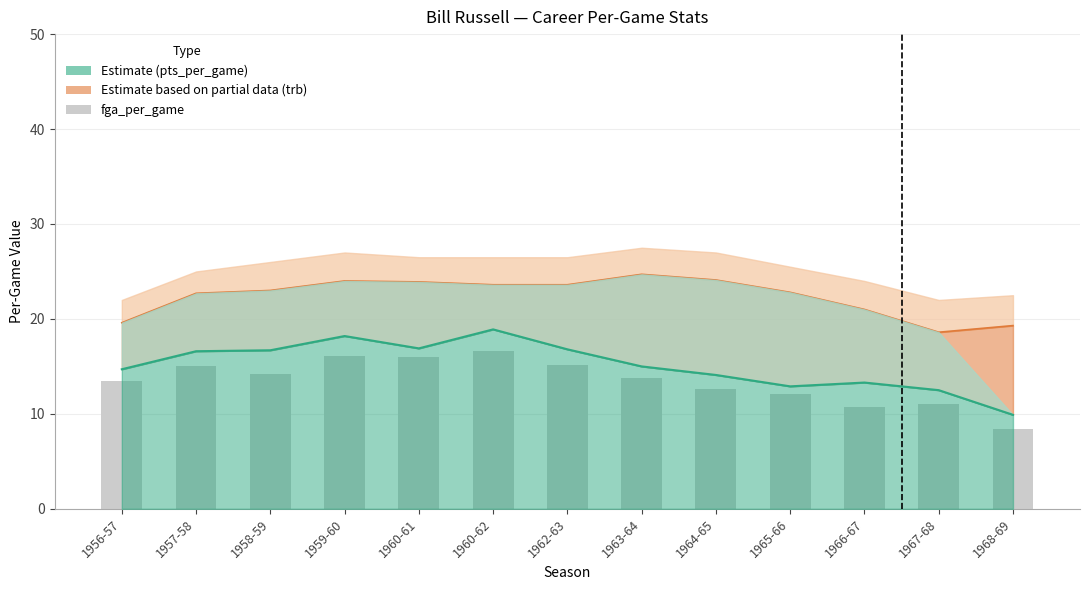

What is the change in value from 1963-64 to 1968-69?

-5.4